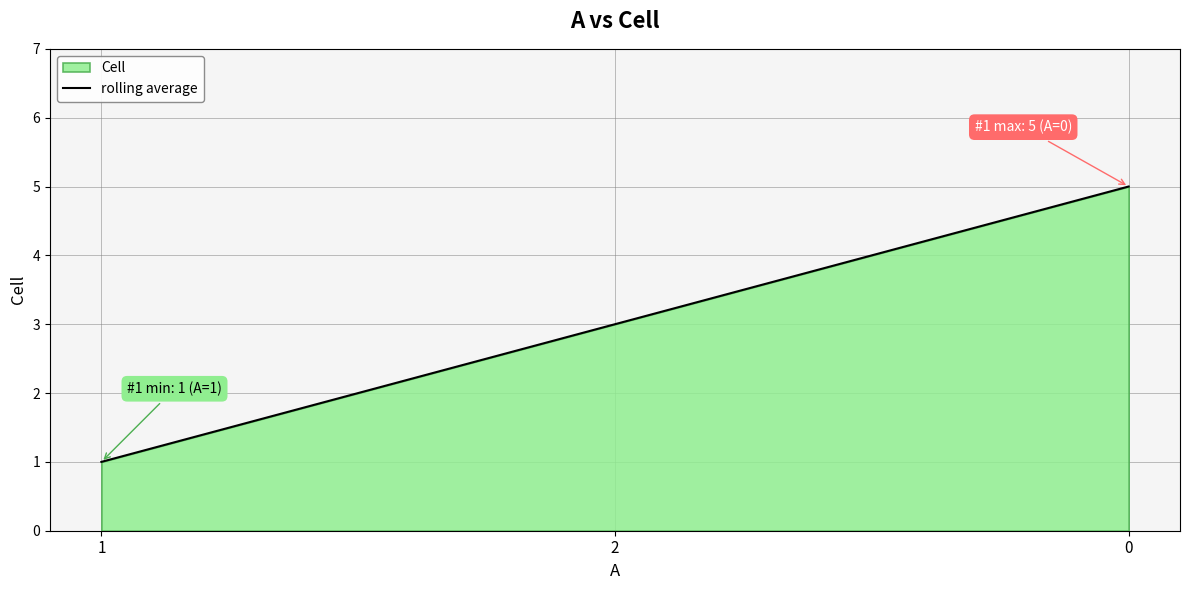

The chart shows a value of 7 at 0. True or false?

False